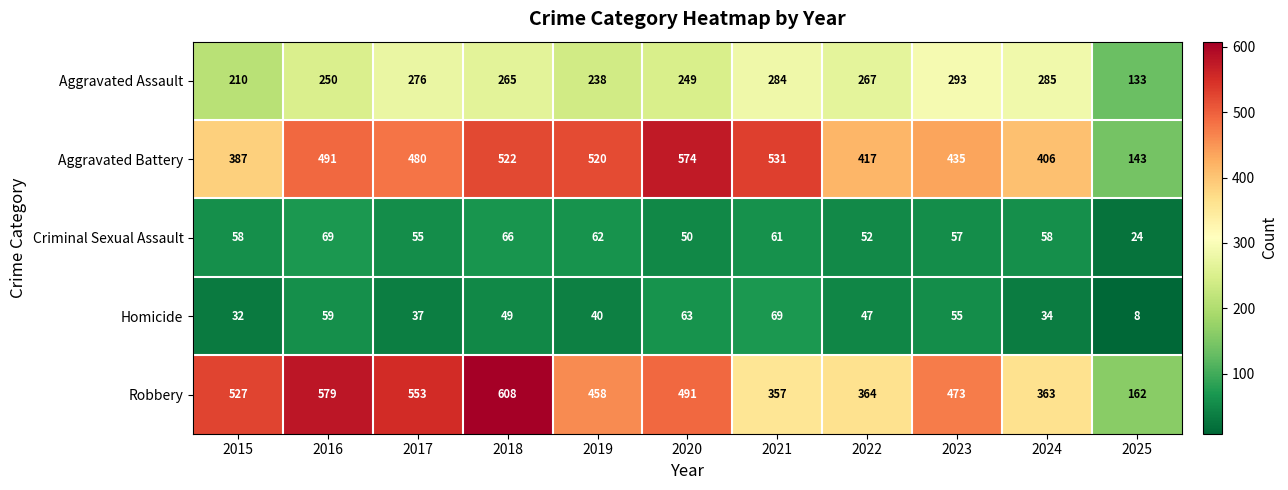

At which category does the chart reach its minimum across all series?

2025